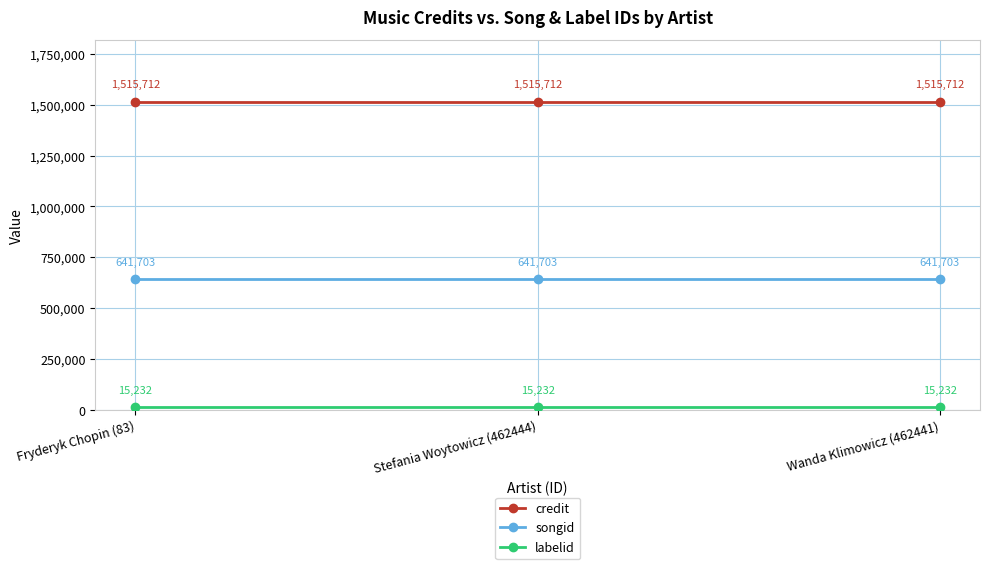

What is the label of the 3rd point from the left?

Wanda Klimowicz (462441)